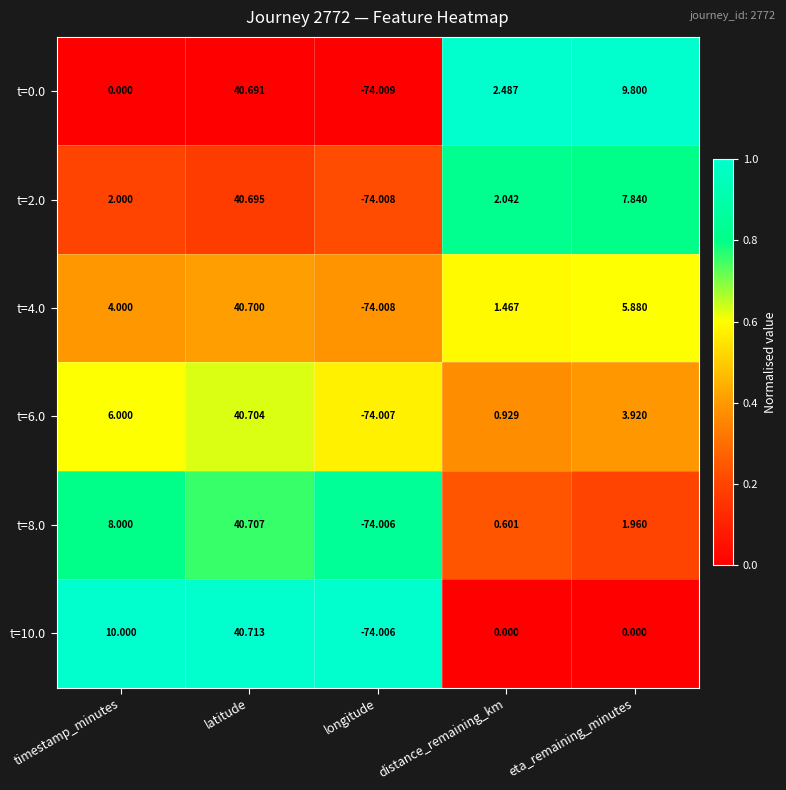

What is the total value across all series at timestamp_minutes?

30.0